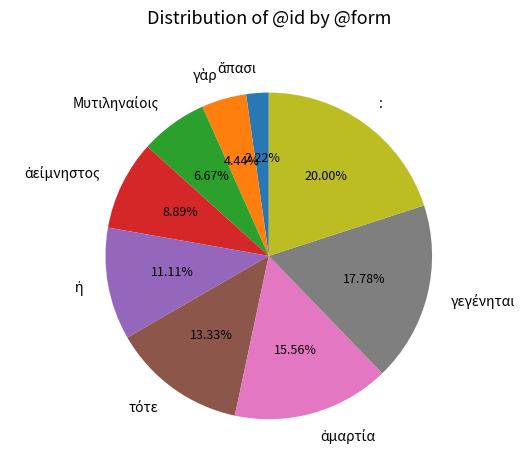

Is there any slice that represents more than half of the pie?

No